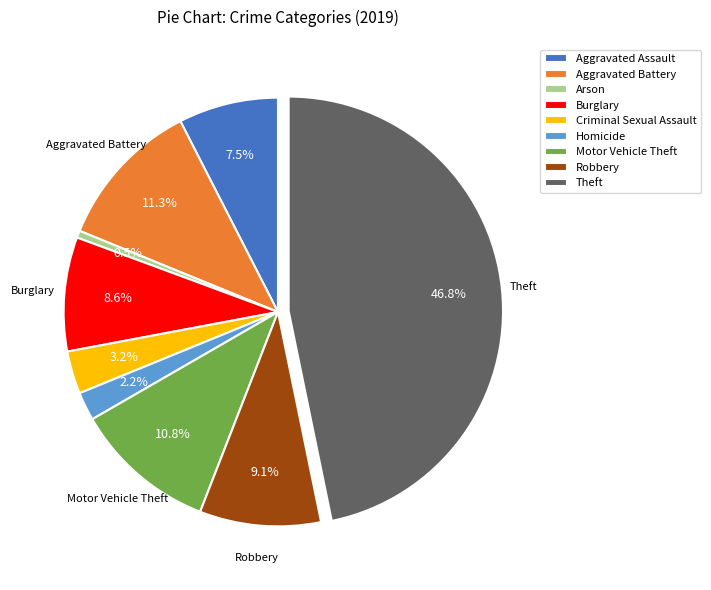

What percentage is NOT represented by Theft?

53.2%